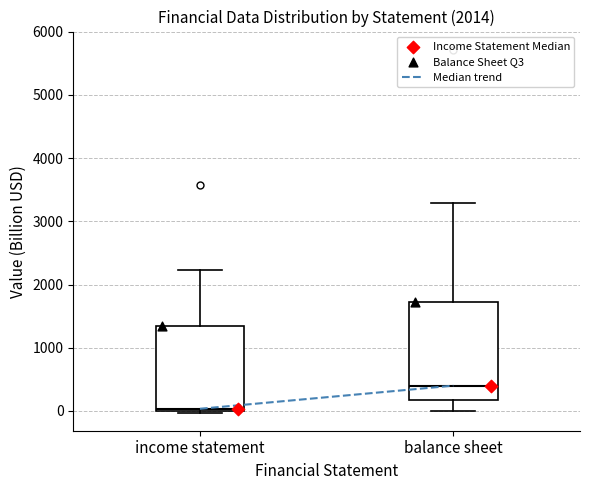

Comparing the boxes themselves (not the whiskers), which one is the tallest?

balance sheet